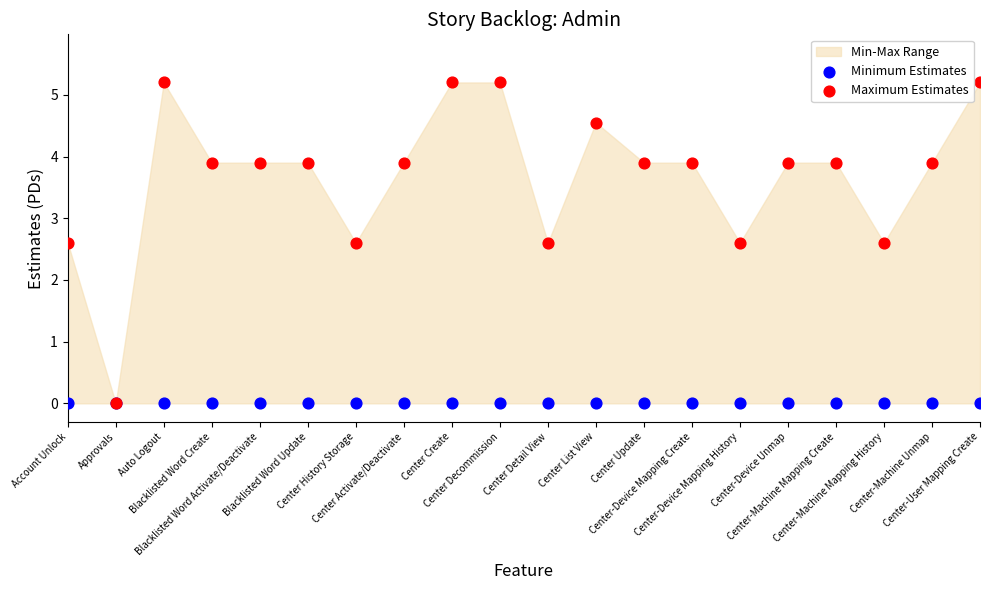

Which series contains the lowest Y value?

Minimum Estimates